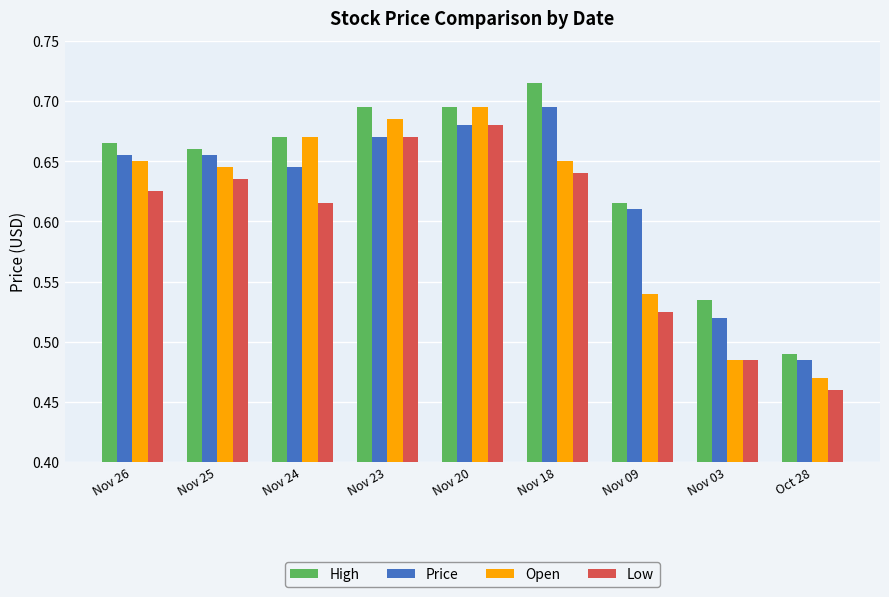

Between Nov 25 and Nov 09, which series saw the biggest shift?

Low